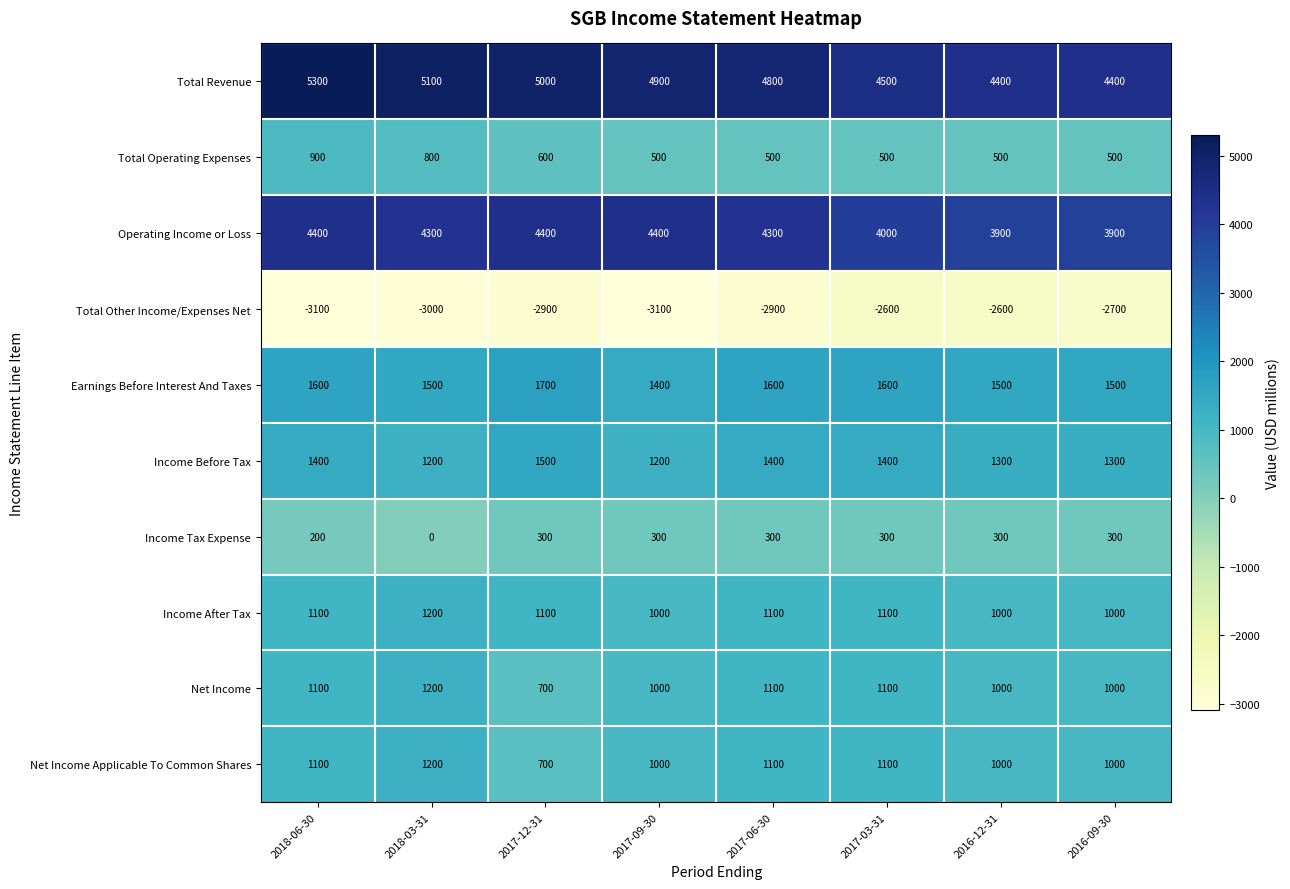

Is the value of Operating Income or Loss at 2017-03-31 greater than the value of Earnings Before Interest And Taxes at 2017-03-31?

Yes